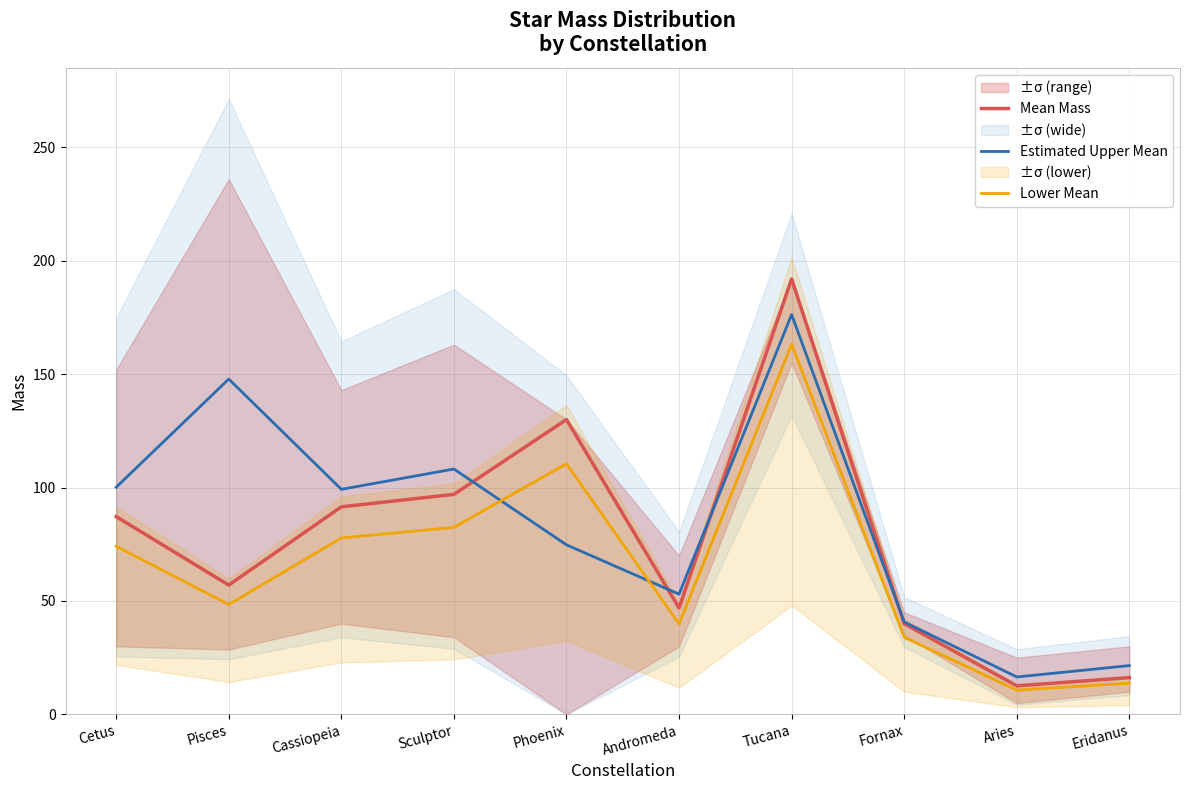

Reading right to left, list all the values displayed in this chart.

Mean Mass: 16.2	12.6	40.0	192.0	46.9	130.0	97.0	91.5	57.0	87.2
Estimated Upper Mean: 21.5	16.5	40.8	176.3	53.0	74.8	108.2	99.2	147.9	100.1
Lower Mean: 13.8	10.7	34.0	163.2	39.9	110.5	82.5	77.8	48.4	74.1